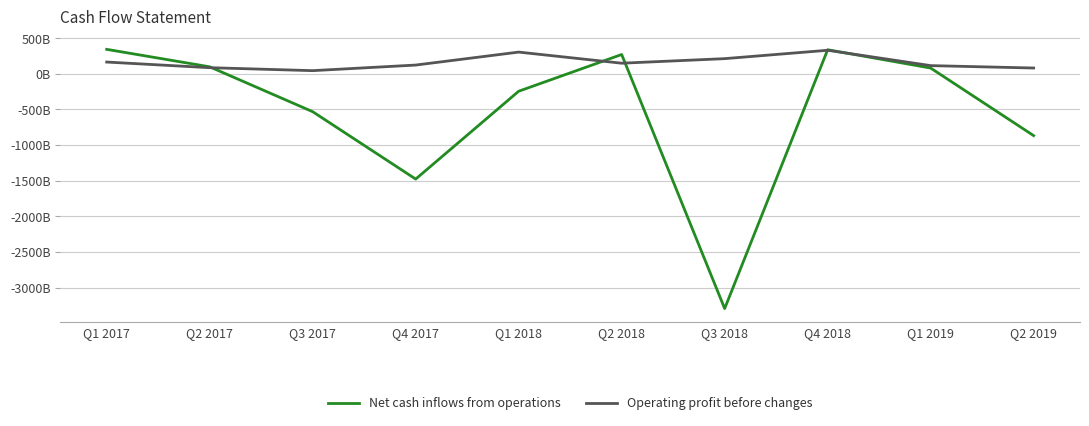

After their last crossing, which series has the higher values: Net cash inflows from operations or Operating profit before changes?

Operating profit before changes